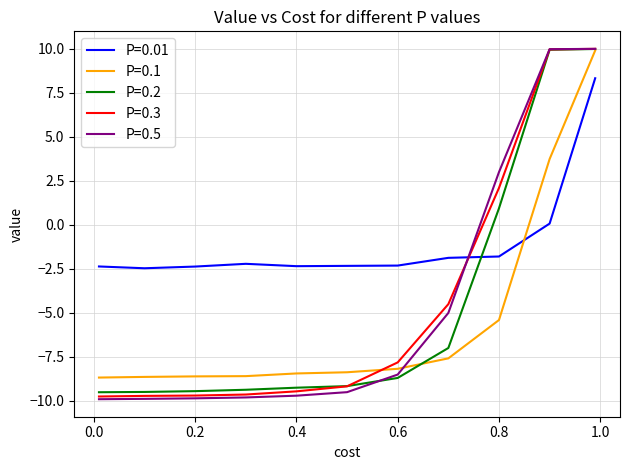

Which series has the largest total across all categories?

P=0.01